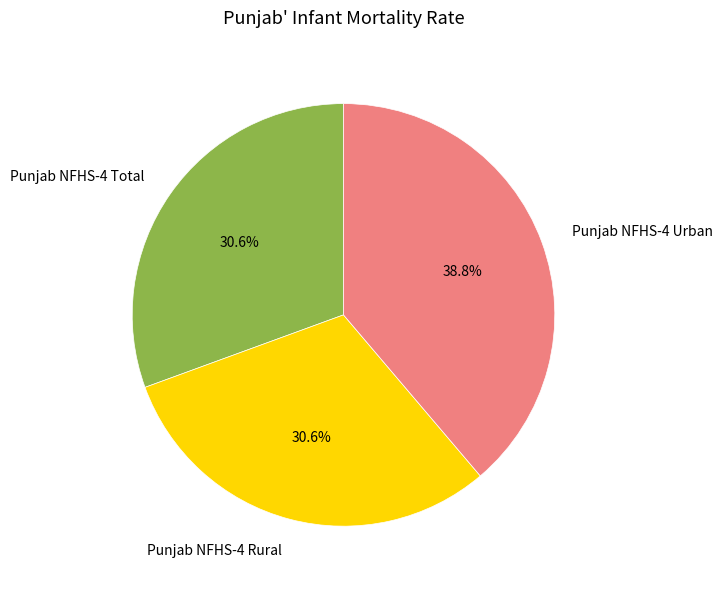

Combined, what portion of the pie is Punjab NFHS-4 Total and Punjab NFHS-4 Urban?

69.4%